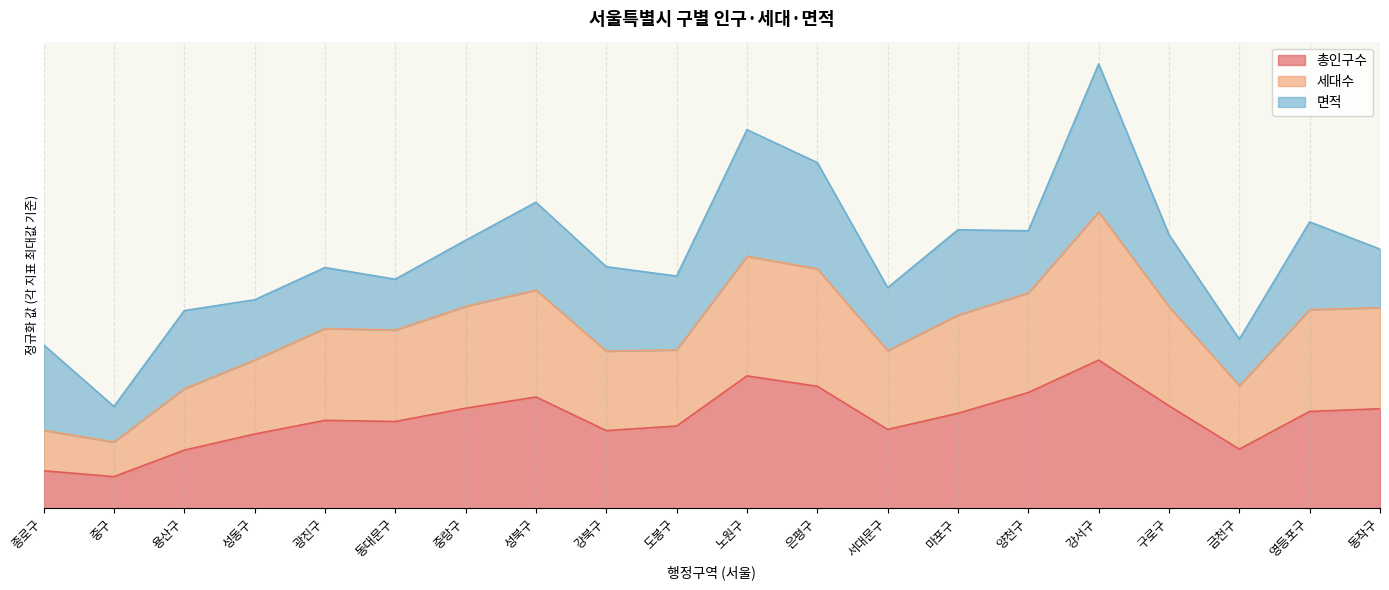

What is the difference between the second highest and minimum values in the 총인구수 series?

0.7